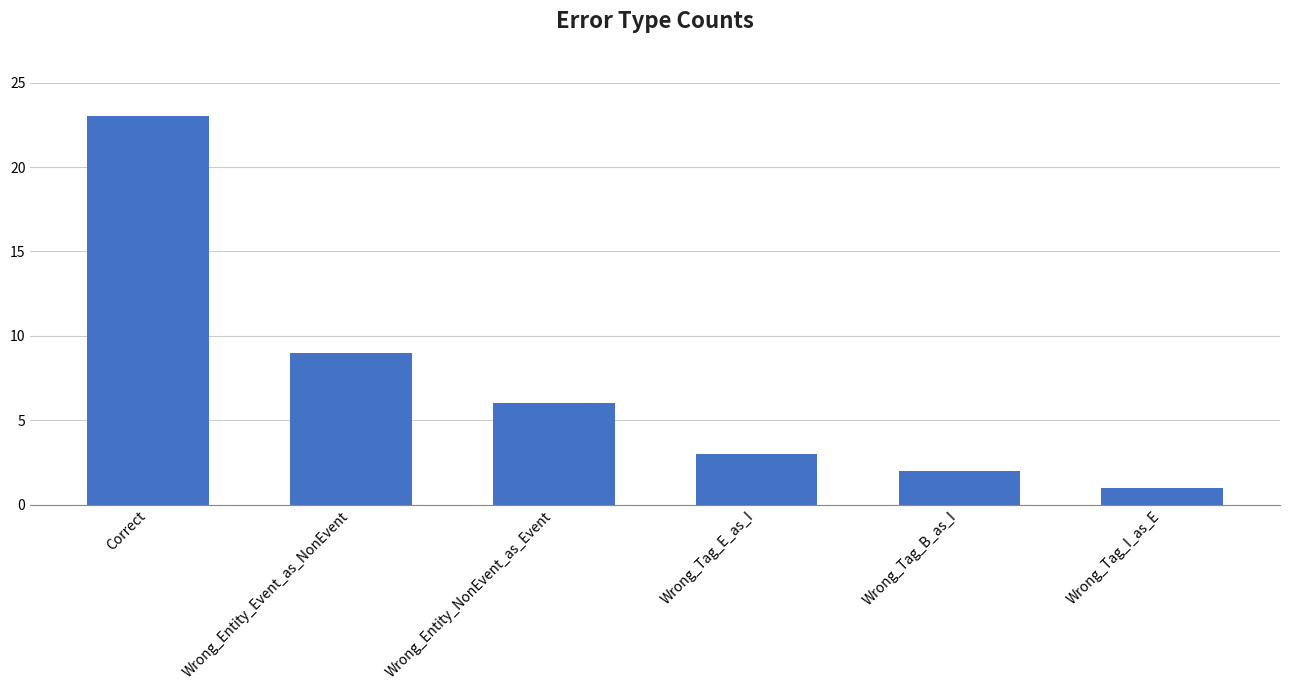

What is the ratio of the value at Wrong_Tag_B_as_I to the value at Wrong_Tag_I_as_E?

2.0